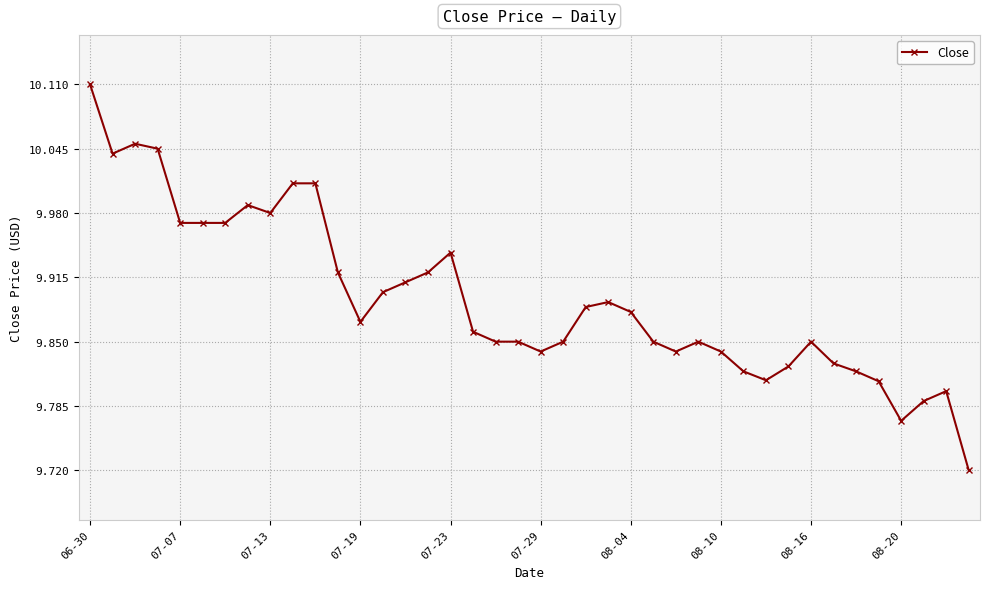

What is the difference between the maximum and minimum values?

0.4